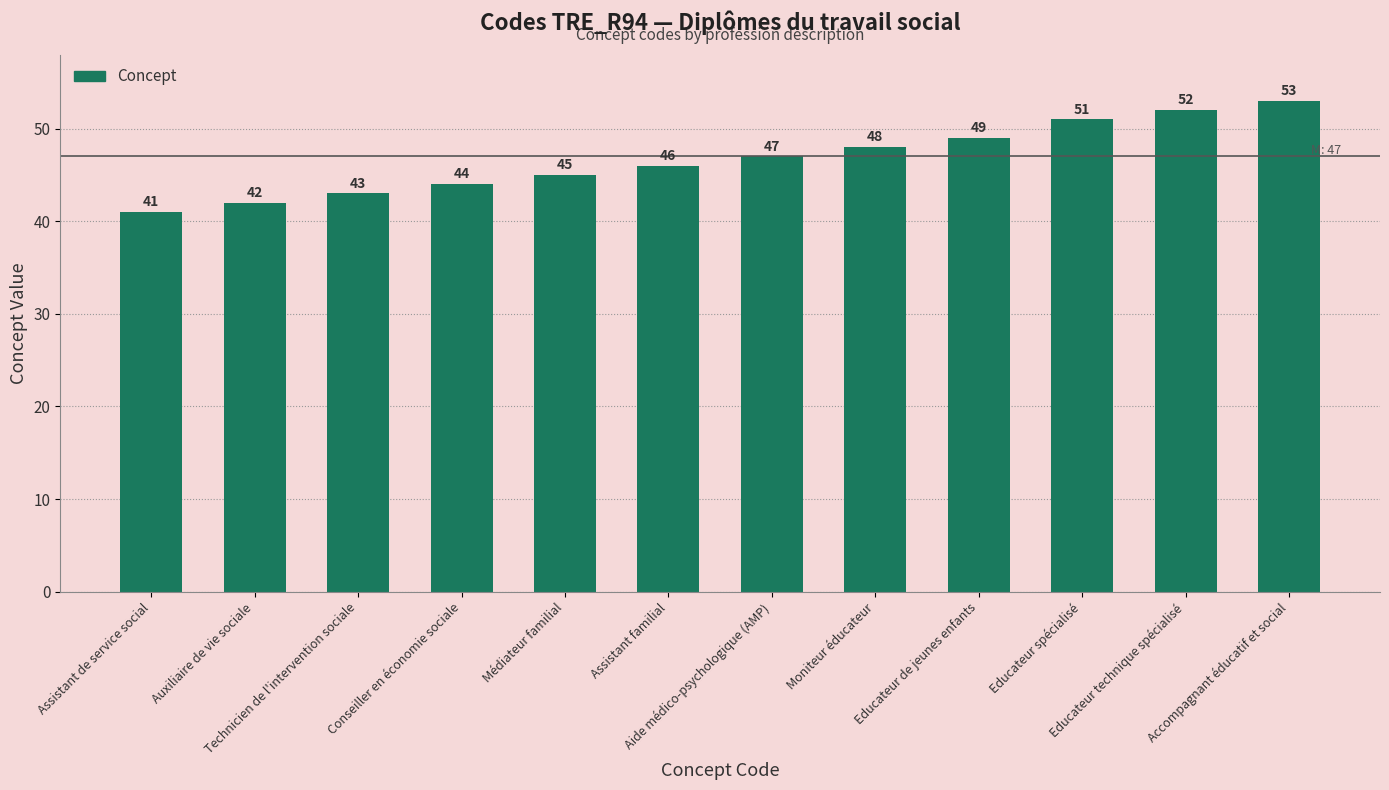

List the labels in order of value, smallest first.

Assistant de service social, Auxiliaire de vie sociale, Technicien de l'intervention sociale, Conseiller en économie sociale, Médiateur familial, Assistant familial, Aide médico-psychologique (AMP), Moniteur éducateur, Educateur de jeunes enfants, Educateur spécialisé, Educateur technique spécialisé, Accompagnant éducatif et social